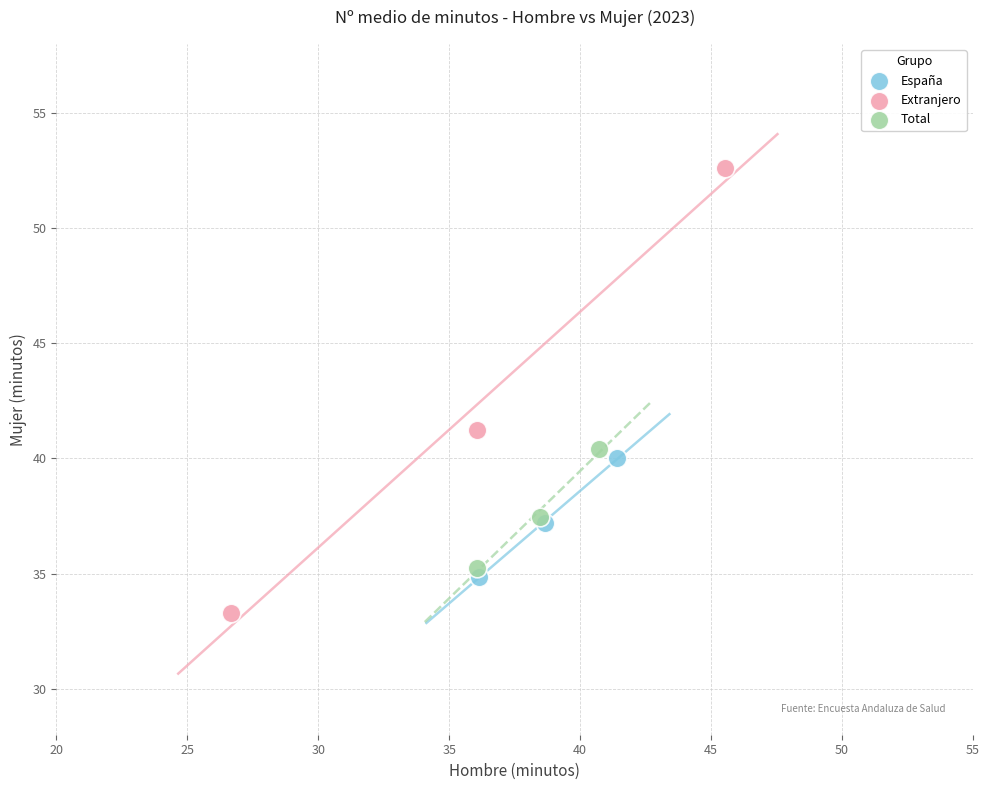

Which series reaches the maximum Y coordinate?

Extranjero